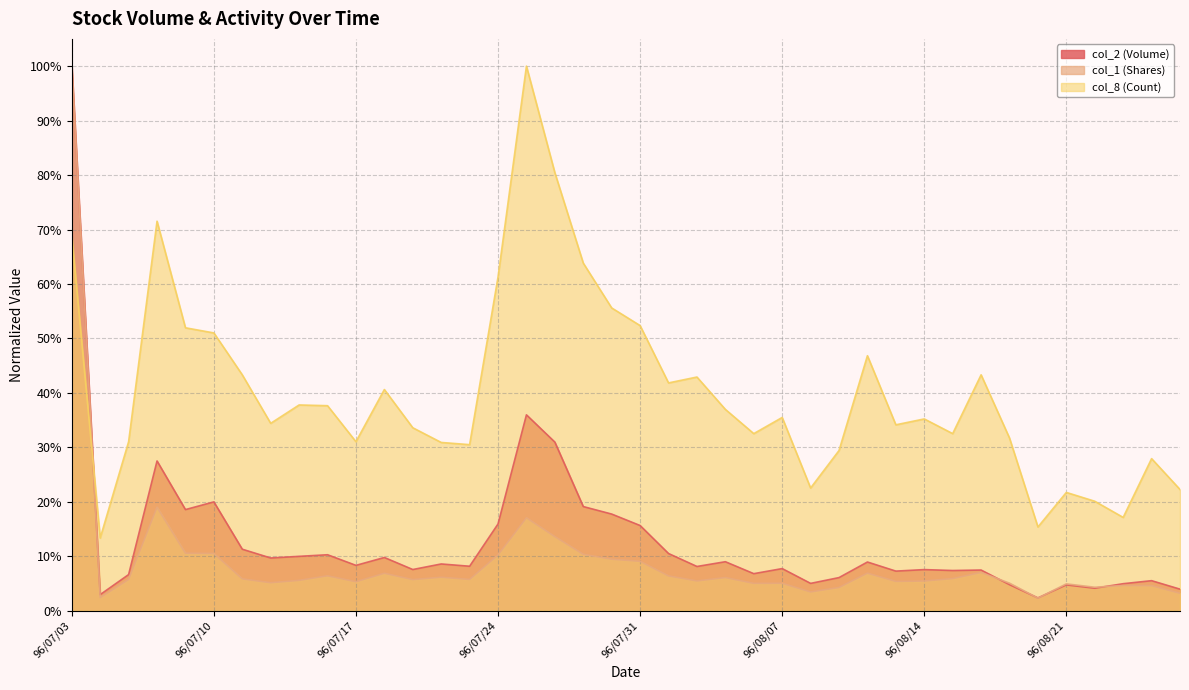

Where is col_8 (Count) nearest to the value 0?

96/07/04